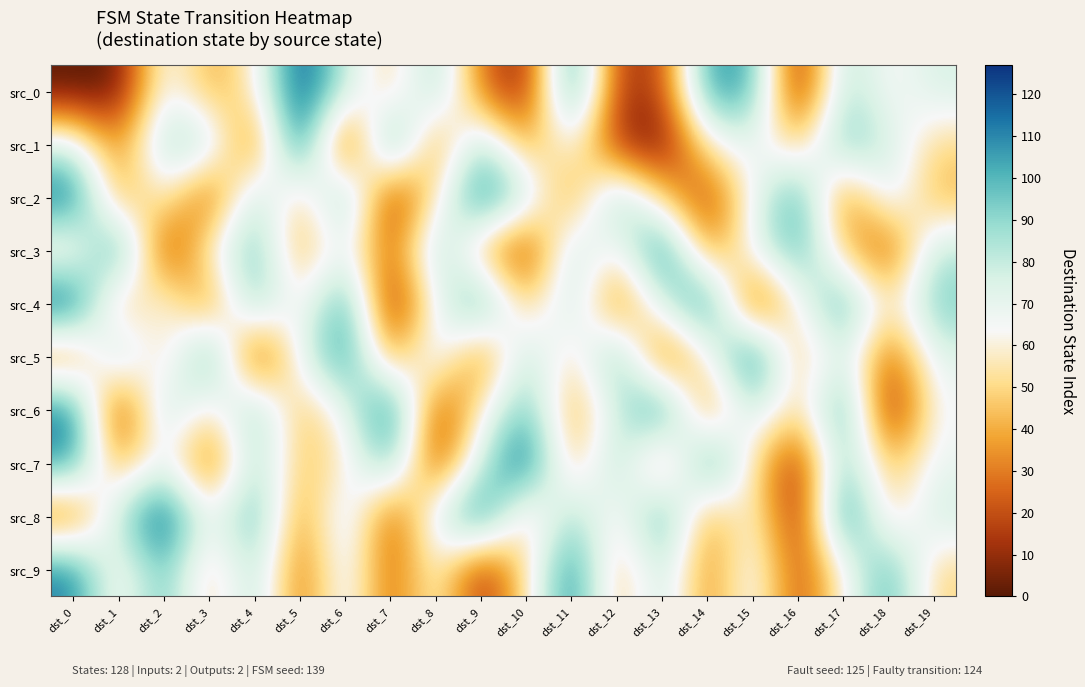

What is the maximum value shown in the chart?

127